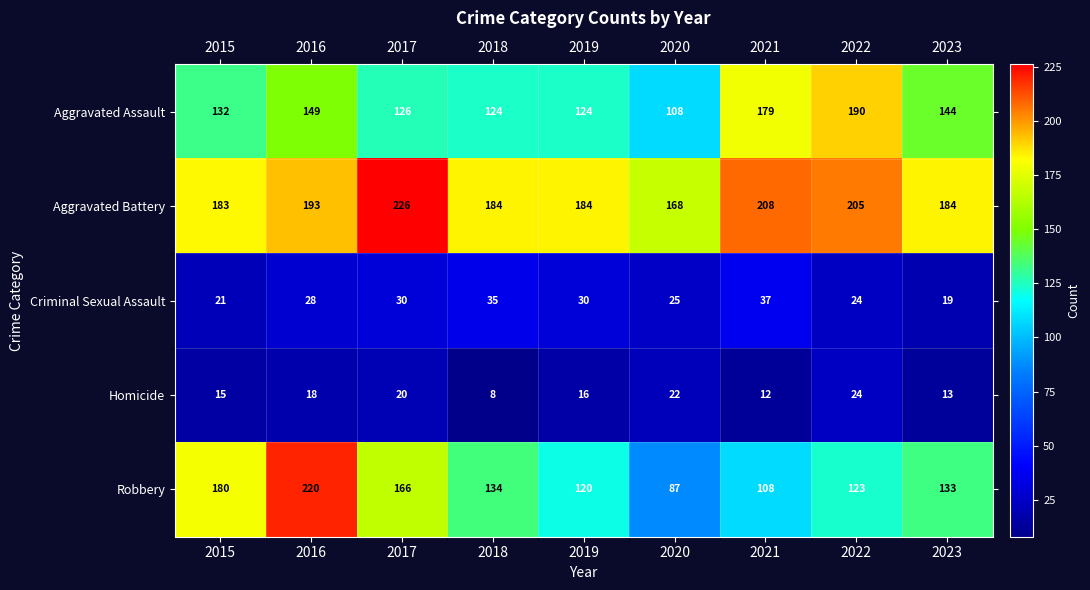

What is the difference between the highest and lowest values at 2018?

176